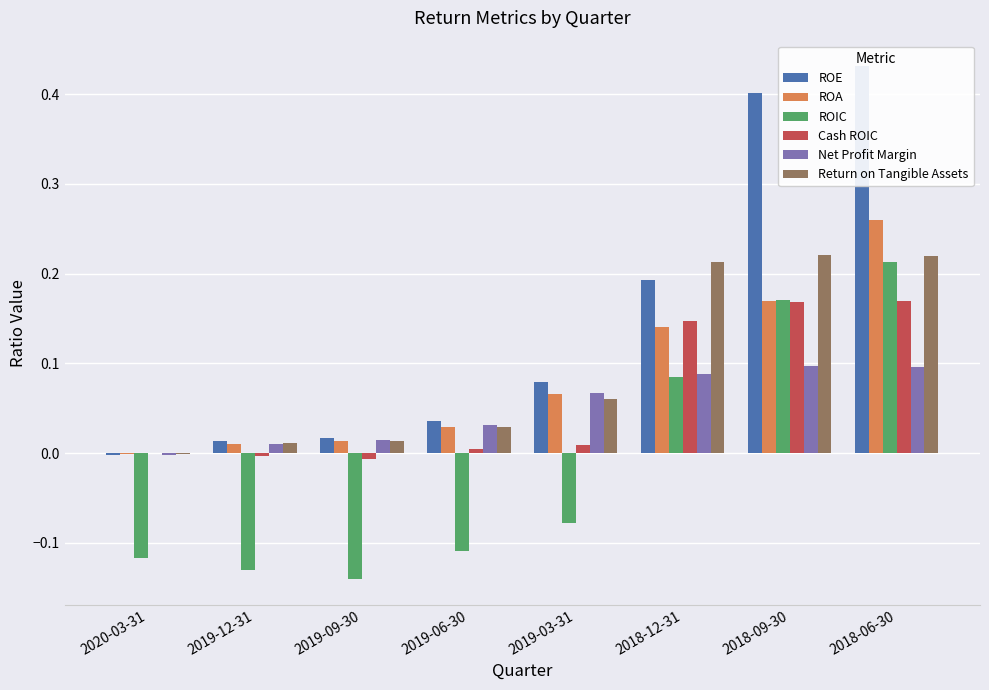

What is the value of the Cash ROIC bar at the 6th from the left?

0.1